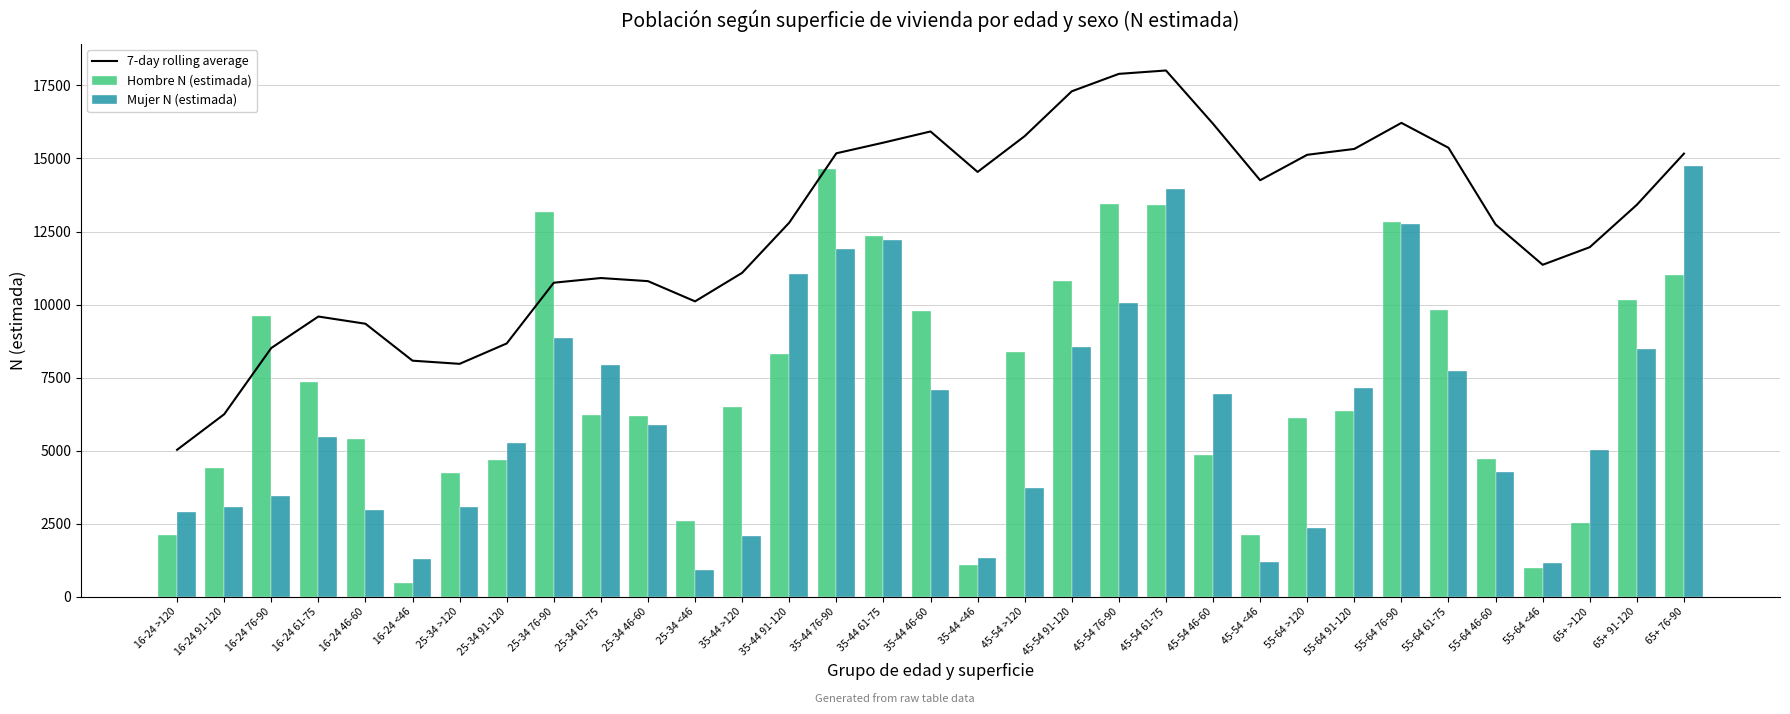

The value of Hombre N (estimada) at 16-24 91-120 is 7123. True or false?

False